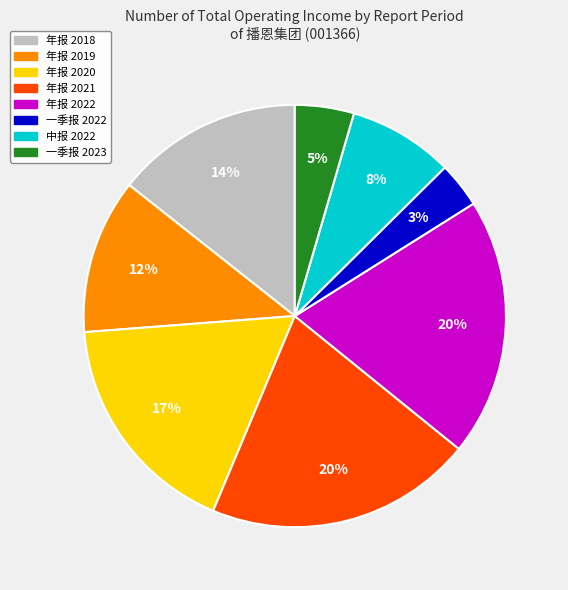

Is there a majority slice in this chart?

No